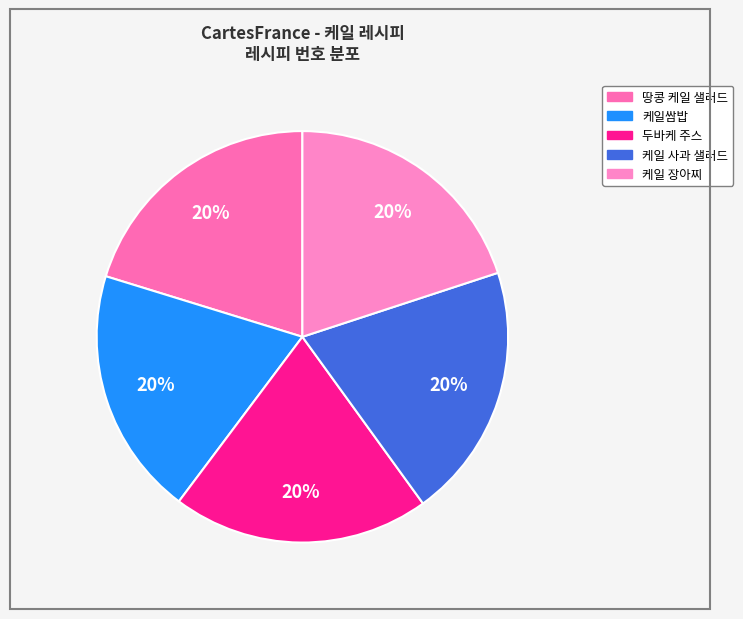

How many slices are in this pie chart?

5